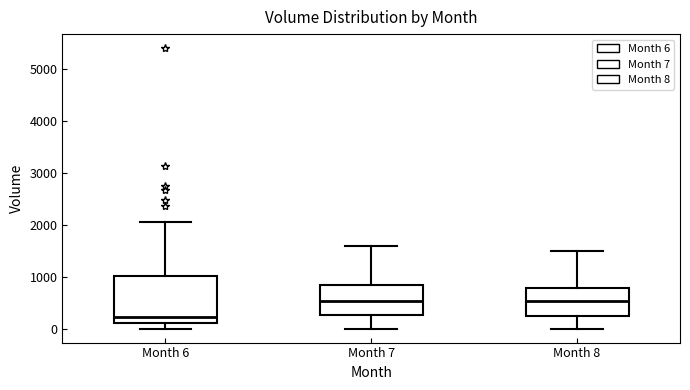

Which box has the lowest median line?

Month 6